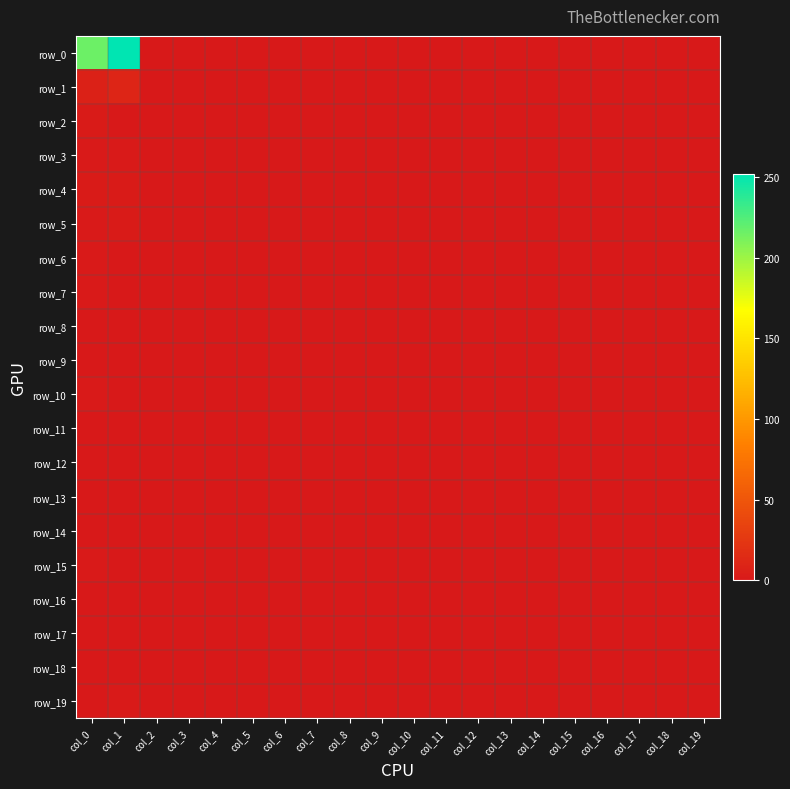

Which series has the widest spread of values?

row_0